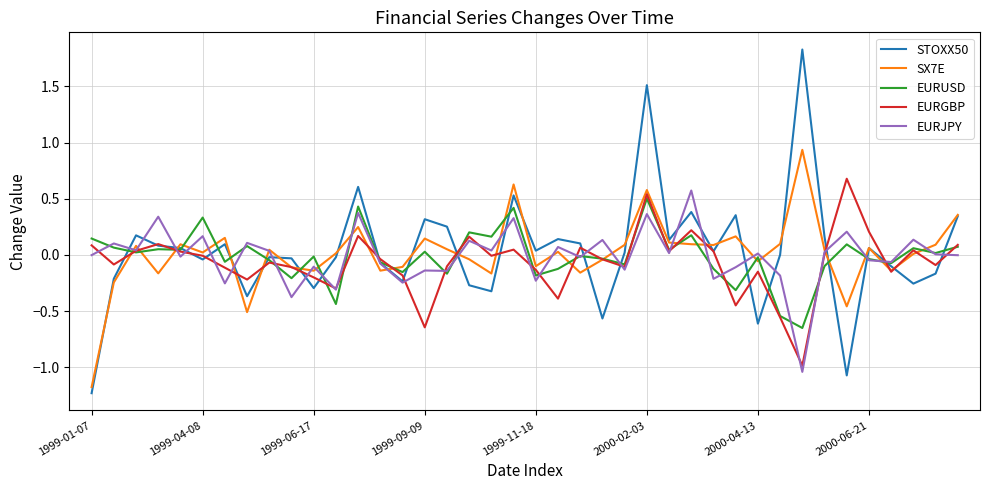

Does the chart display data point markers on the line(s)?

No